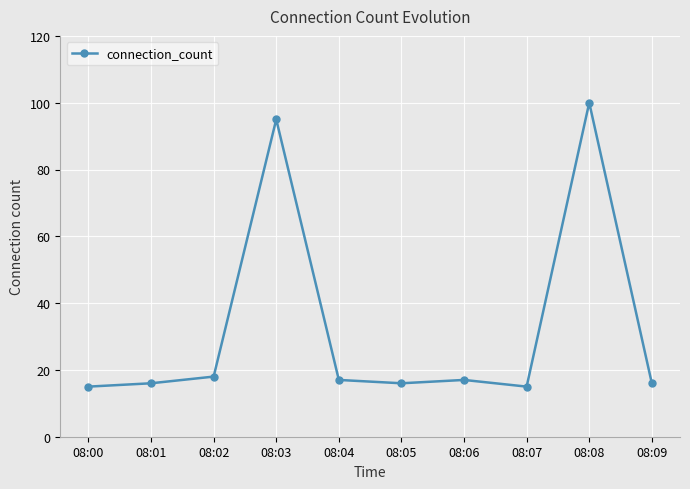

What is the minimum value shown in the chart?

15